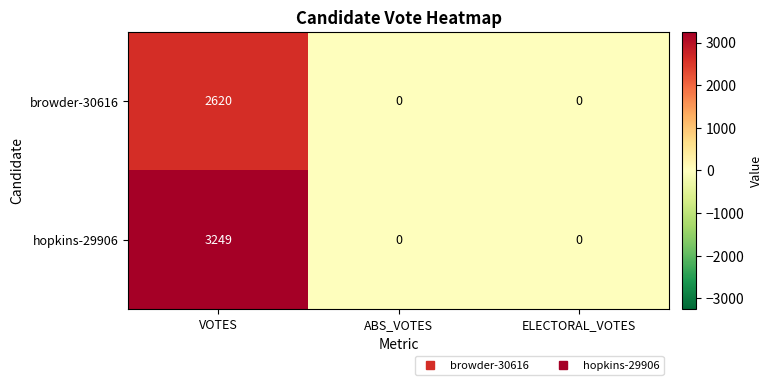

What is the difference between the maximum and minimum values in the hopkins-29906 series?

3249